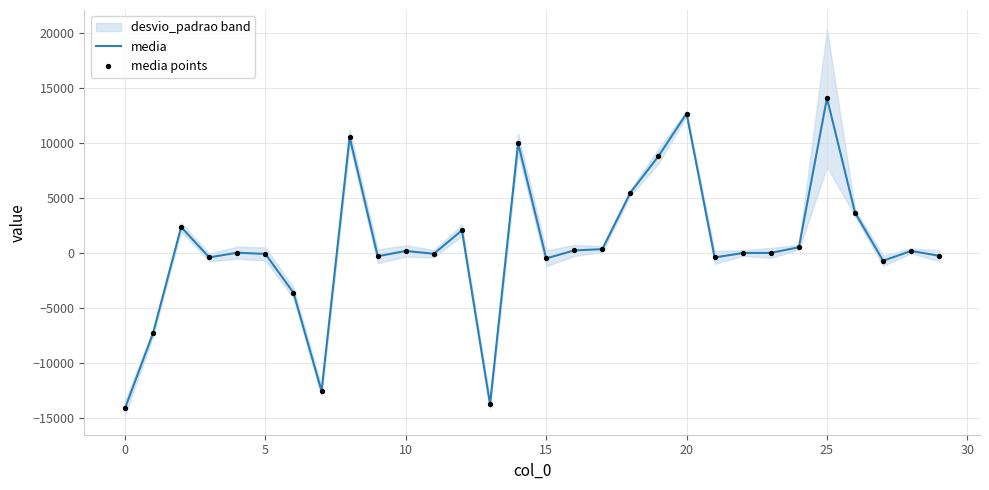

Which series reaches the minimum Y coordinate?

media